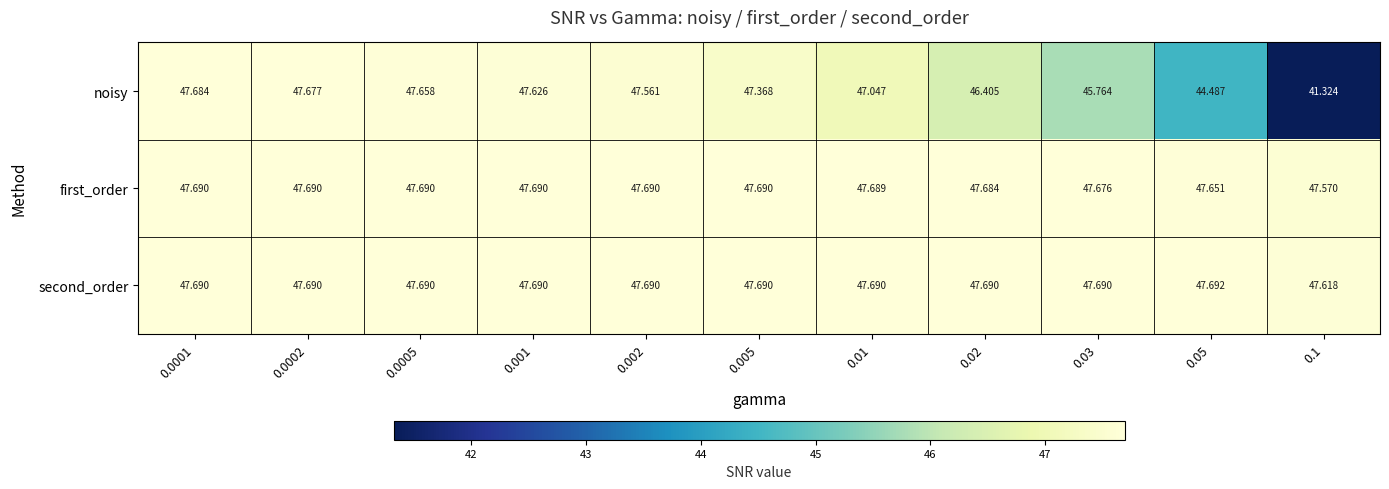

How many distinct data groups are displayed?

3